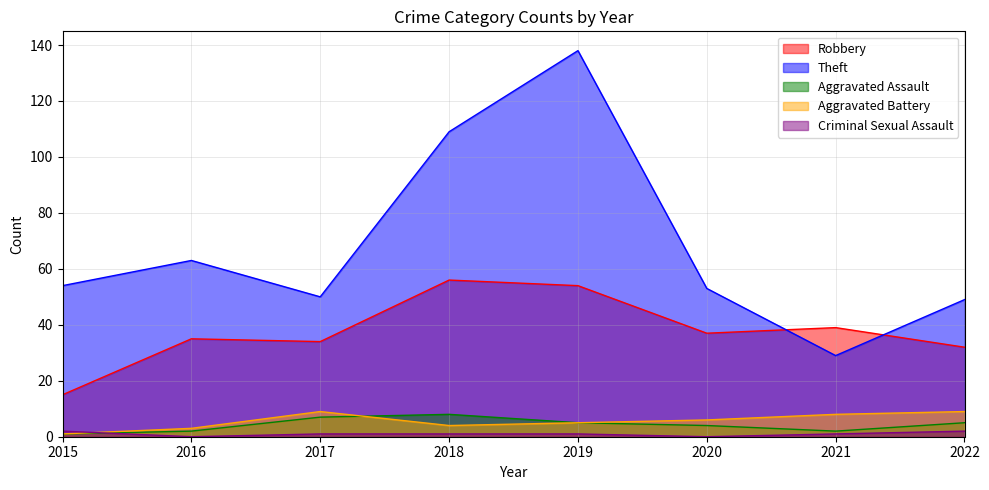

Count the Criminal Sexual Assault values in the range 1 to 2.

6